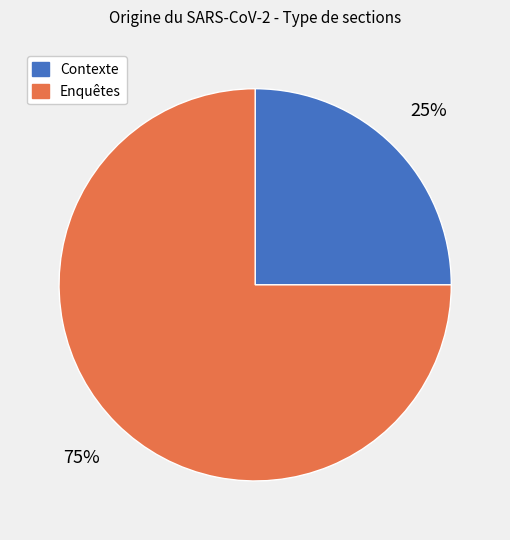

The Contexte slice represents 13% of the pie. True or false?

False